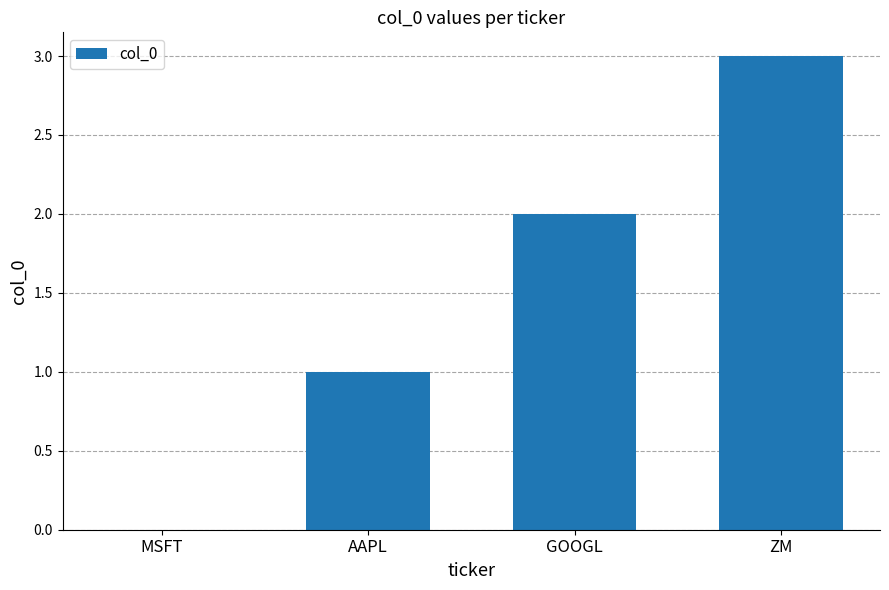

What is the ratio of the value at ZM to the value at AAPL?

3.0